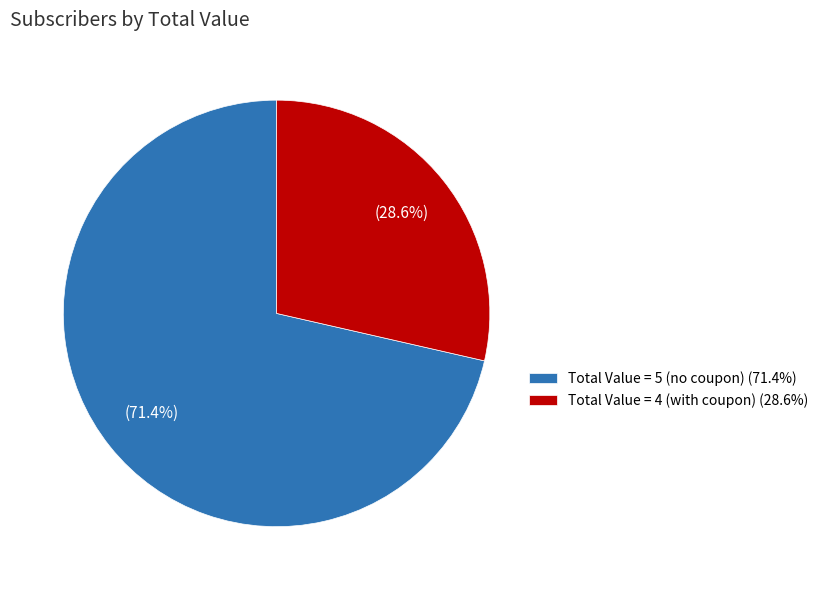

Which category accounts for the majority?

Total Value = 5 (no coupon) (71.4%)